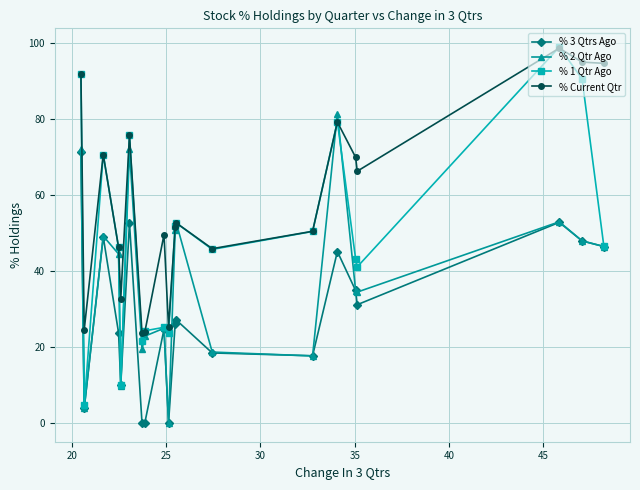

At how many categories does at least one series exceed 57?

9